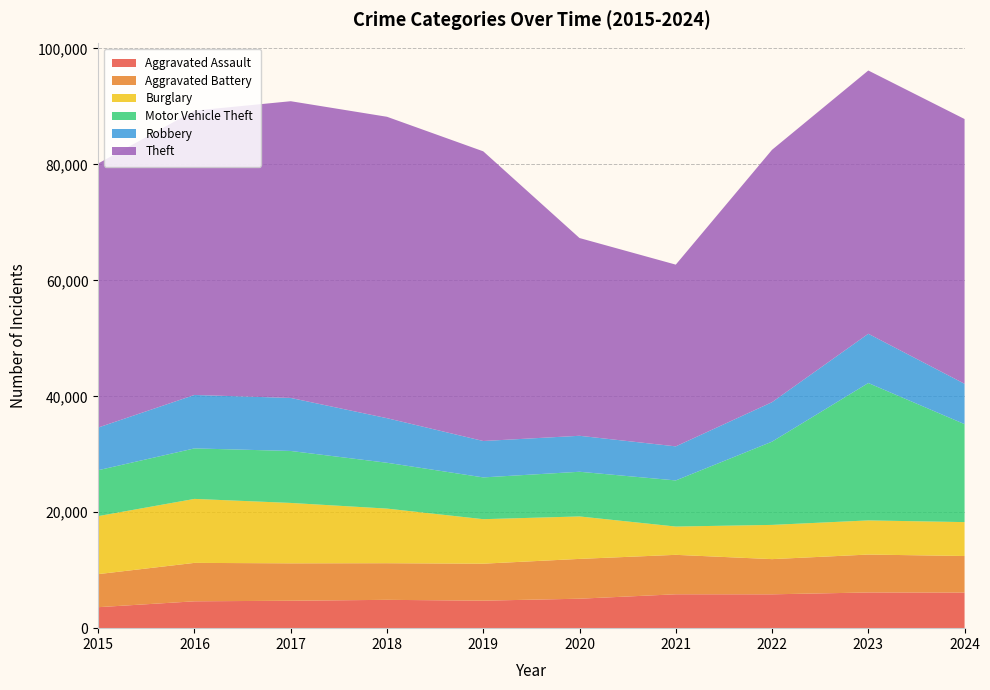

Reading left to right, transcribe all the data shown in this chart.

Aggravated Assault: 2015=3620	2016=4635	2017=4731	2018=4888	2019=4744	2020=5082	2021=5846	2022=5838	2023=6159	2024=6136
Aggravated Battery: 2015=5702	2016=6628	2017=6454	2018=6317	2019=6381	2020=6868	2021=6805	2022=6072	2023=6540	2024=6314
Burglary: 2015=10011	2016=11038	2017=10419	2018=9423	2019=7677	2020=7325	2021=4879	2022=5906	2023=5892	2024=5846
Motor Vehicle Theft: 2015=7916	2016=8712	2017=8965	2018=7908	2019=7206	2020=7707	2021=7957	2022=14360	2023=23699	2024=16902
Robbery: 2015=7364	2016=9218	2017=9147	2018=7690	2019=6279	2020=6207	2021=5876	2022=6812	2023=8499	2024=6960
Theft: 2015=45554	2016=49049	2017=51190	2018=51995	2019=49973	2020=34113	2021=31350	2022=43536	2023=45415	2024=45675